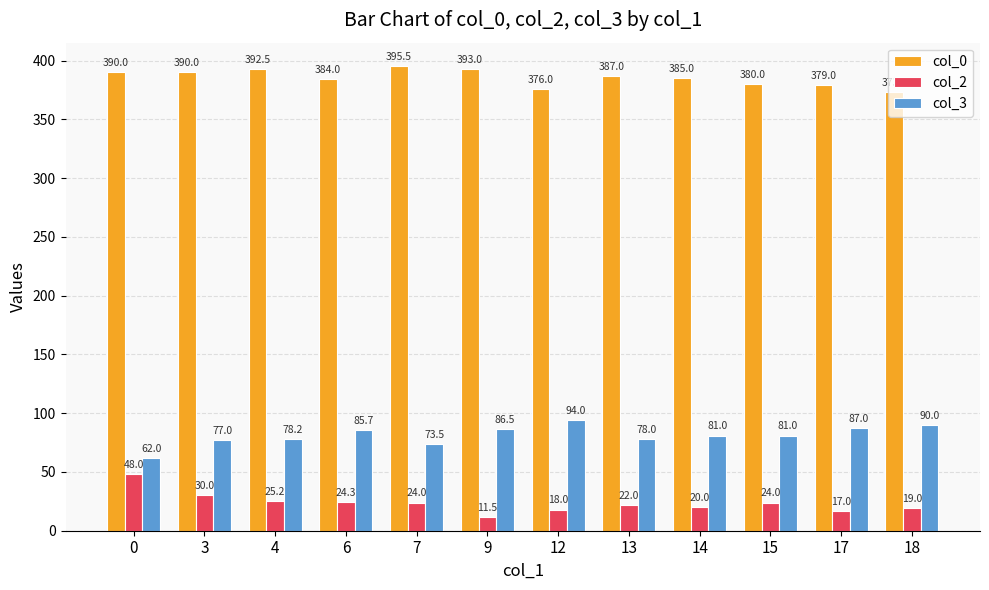

List the series in order of their overall mean, lowest first.

col_2, col_3, col_0